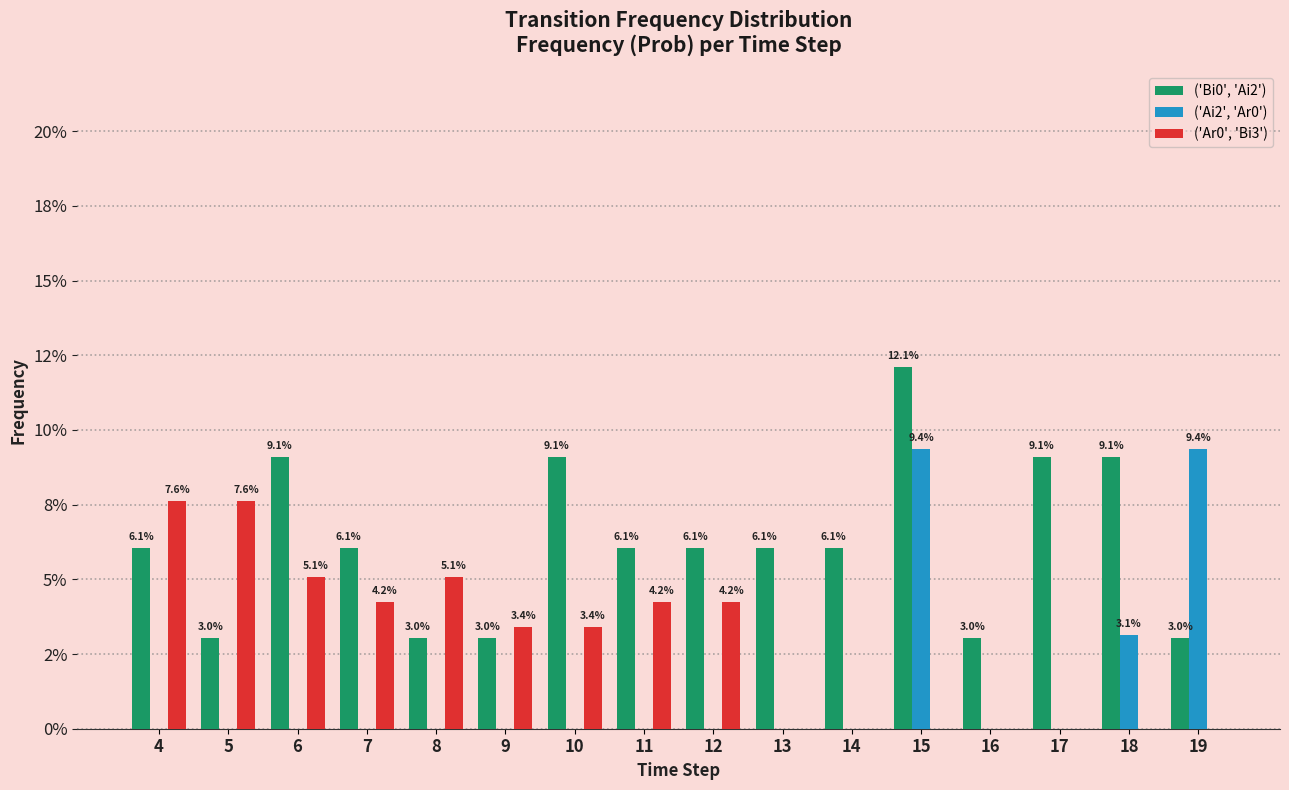

What are all the series names shown in the legend?

('Bi0', 'Ai2'), ('Ai2', 'Ar0'), ('Ar0', 'Bi3')